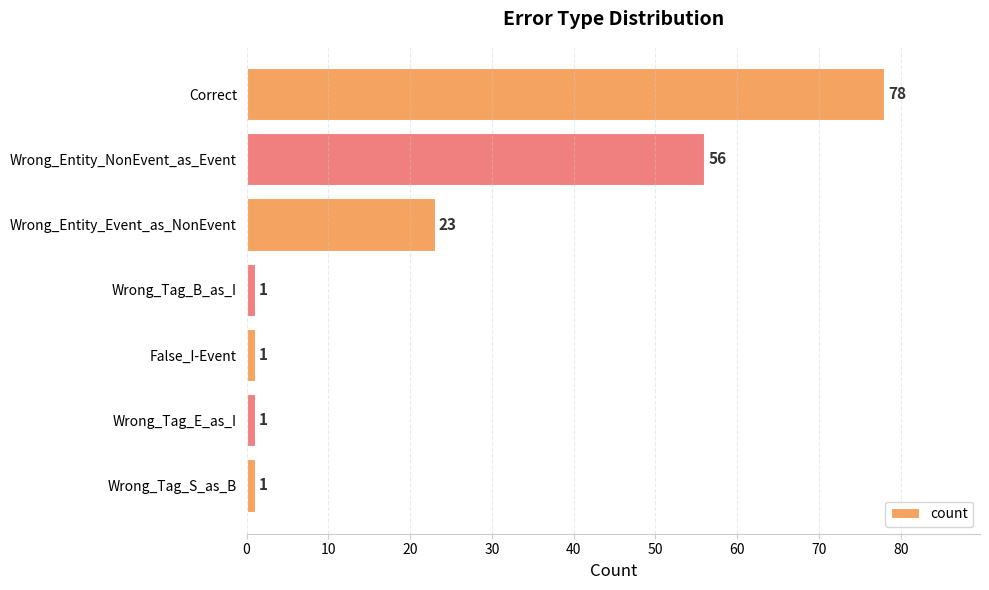

The value at Wrong_Entity_NonEvent_as_Event is 56. True or false?

True